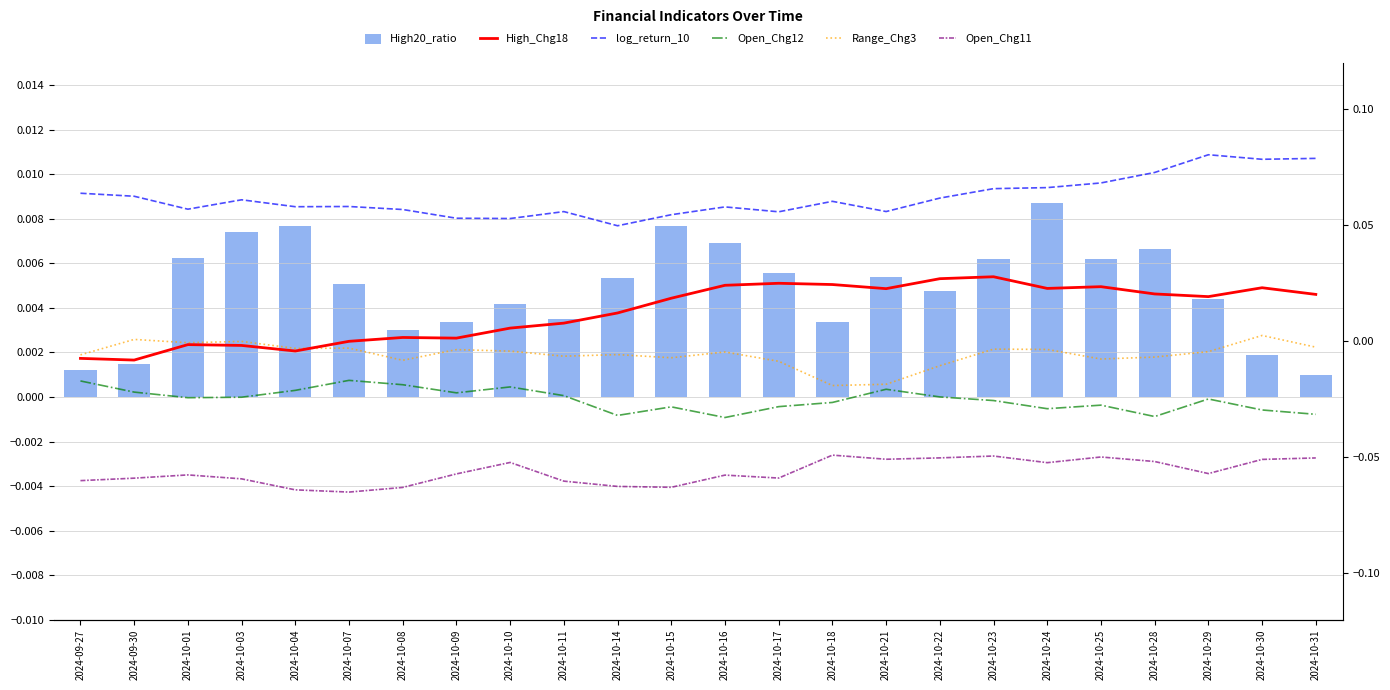

What are all the series names shown in the legend?

High20_ratio, High_Chg18, log_return_10, Open_Chg12, Range_Chg3, Open_Chg11